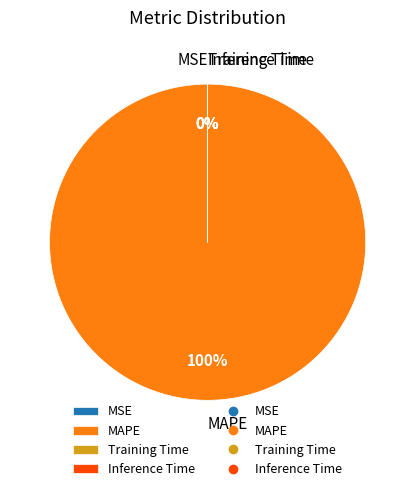

What portion of the pie excludes Inference Time?

100.0%